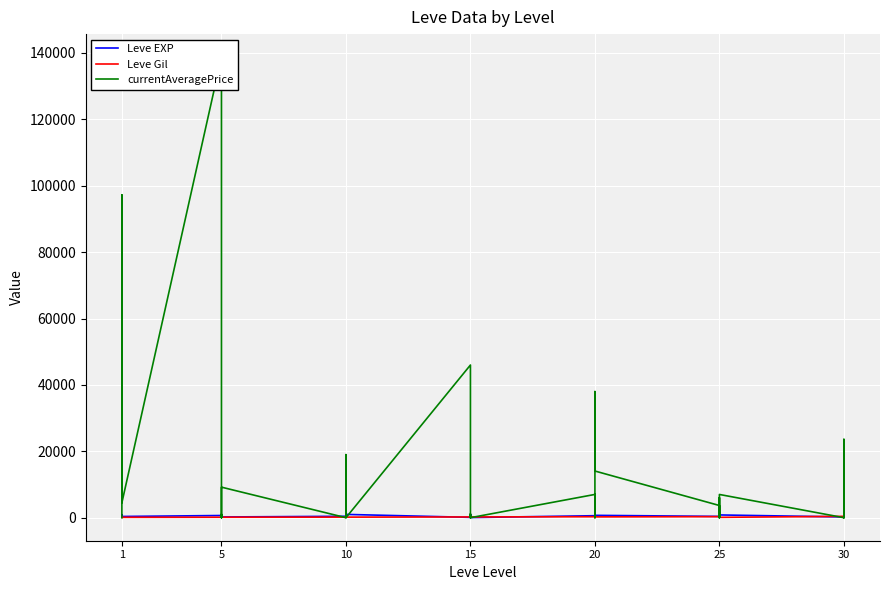

True or false: Leve EXP has more than 2 points higher than both neighbors.

True